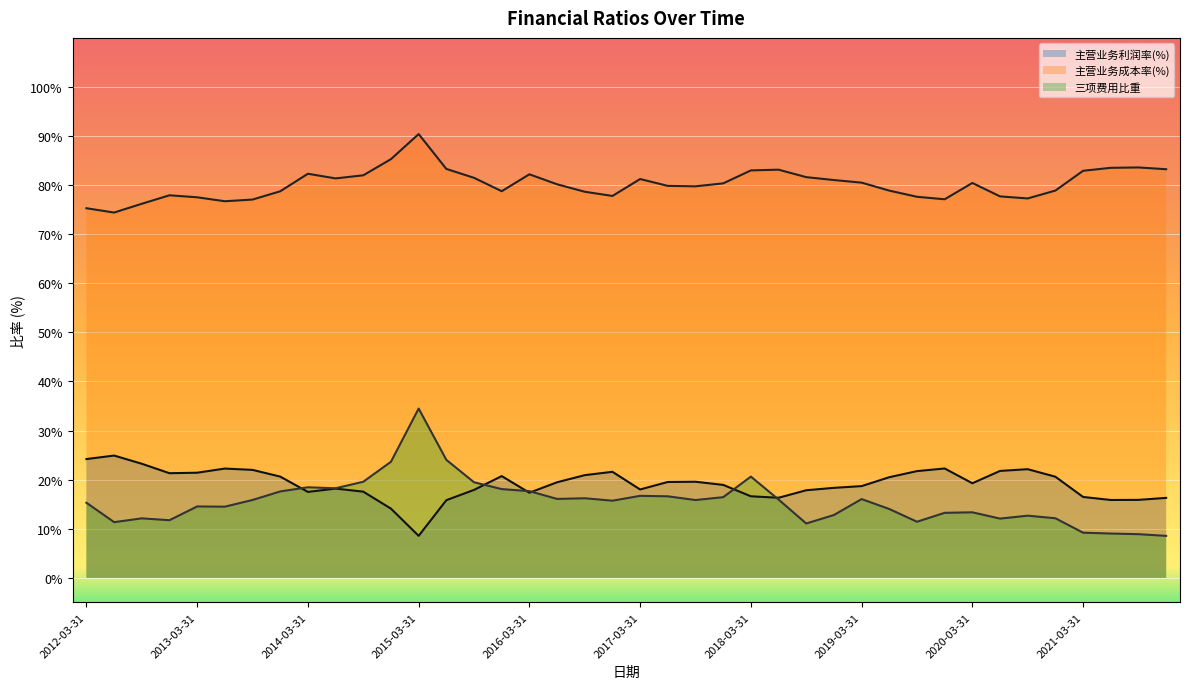

What is the smallest value displayed?

8.5